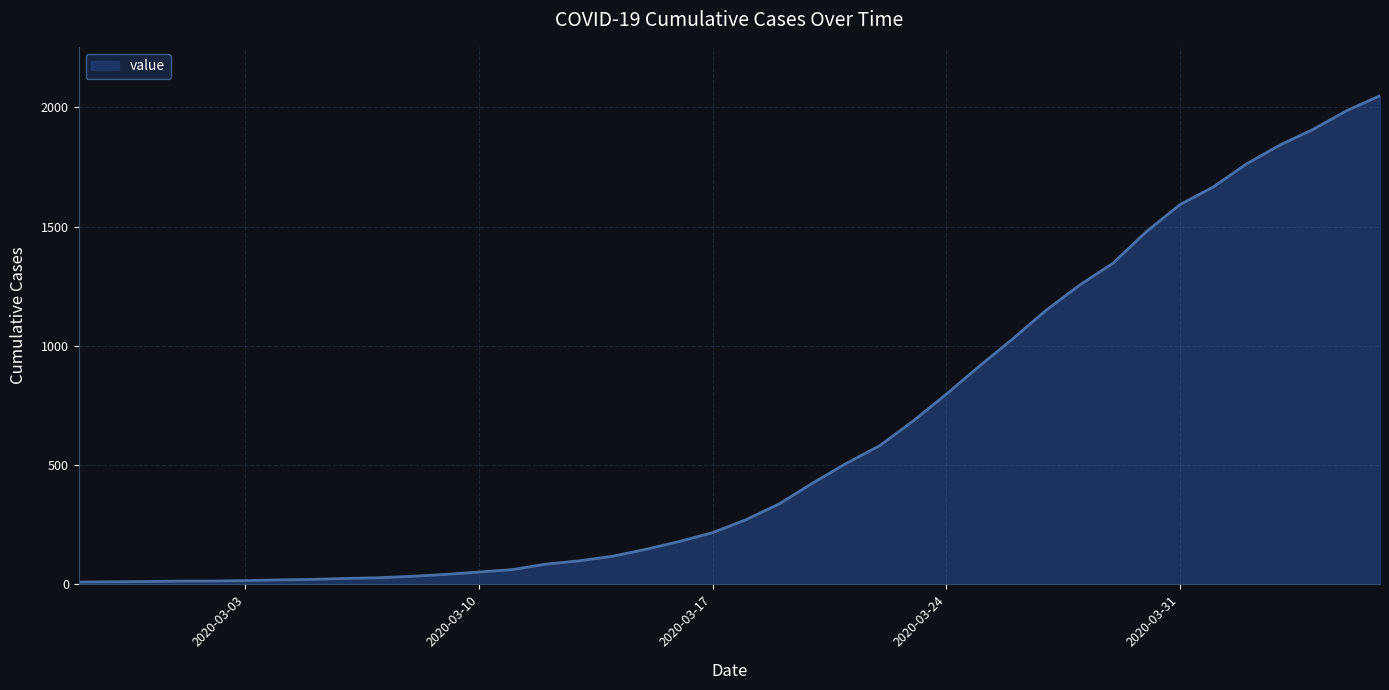

Does the chart display data point markers on the line(s)?

No